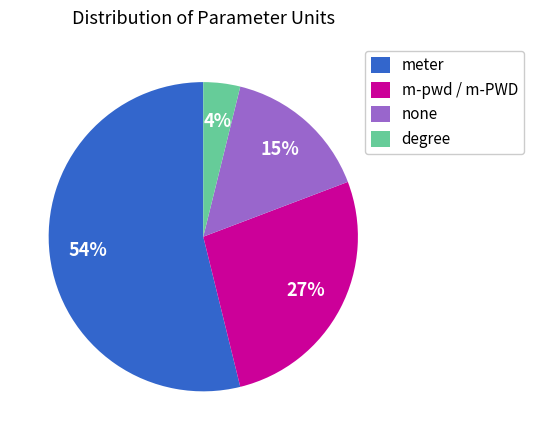

Is it true that none is 15% of the pie?

True